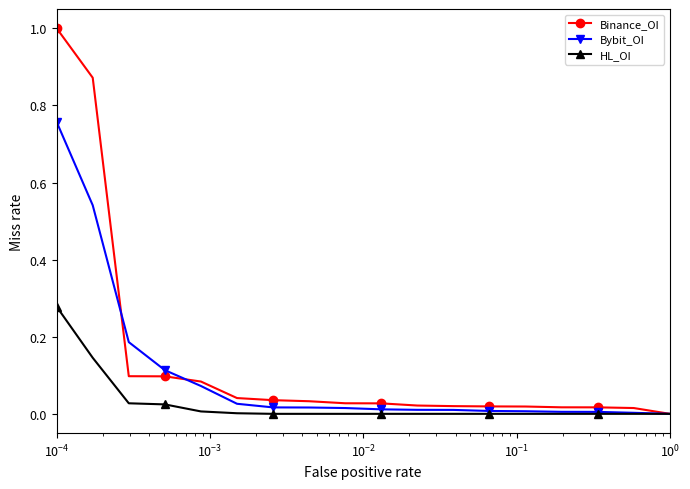

Rank the series by their average value, from highest to lowest.

Binance_OI, Bybit_OI, HL_OI